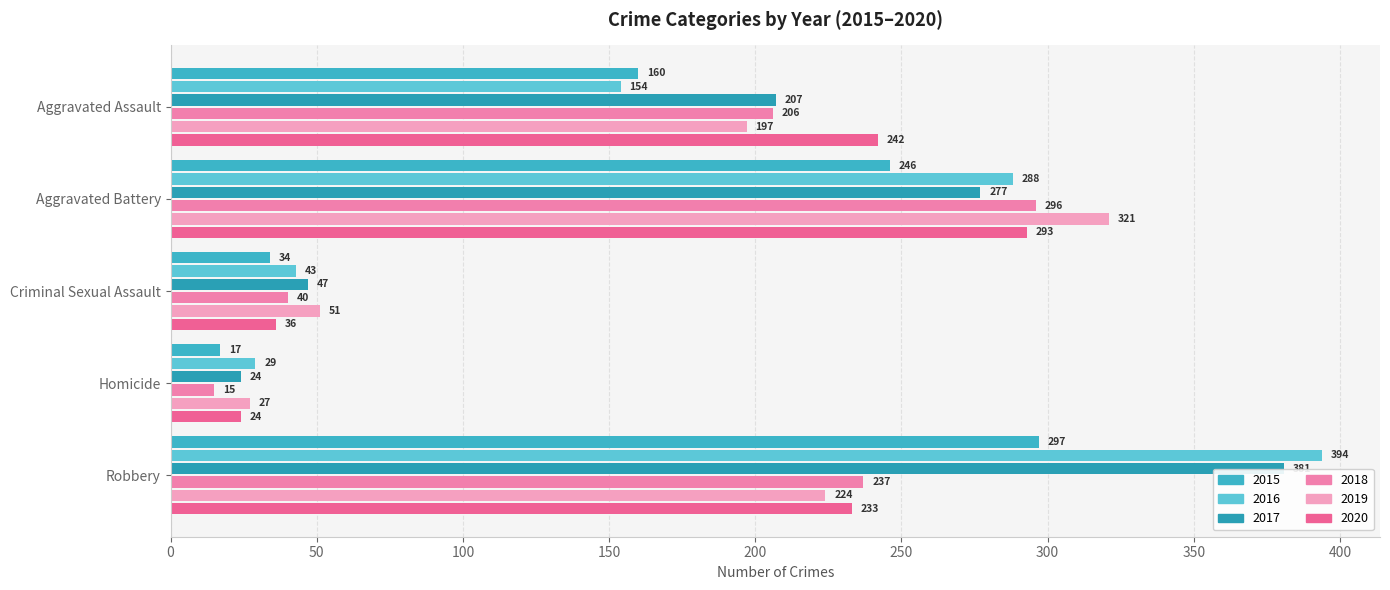

Which series has the widest spread of values?

2016